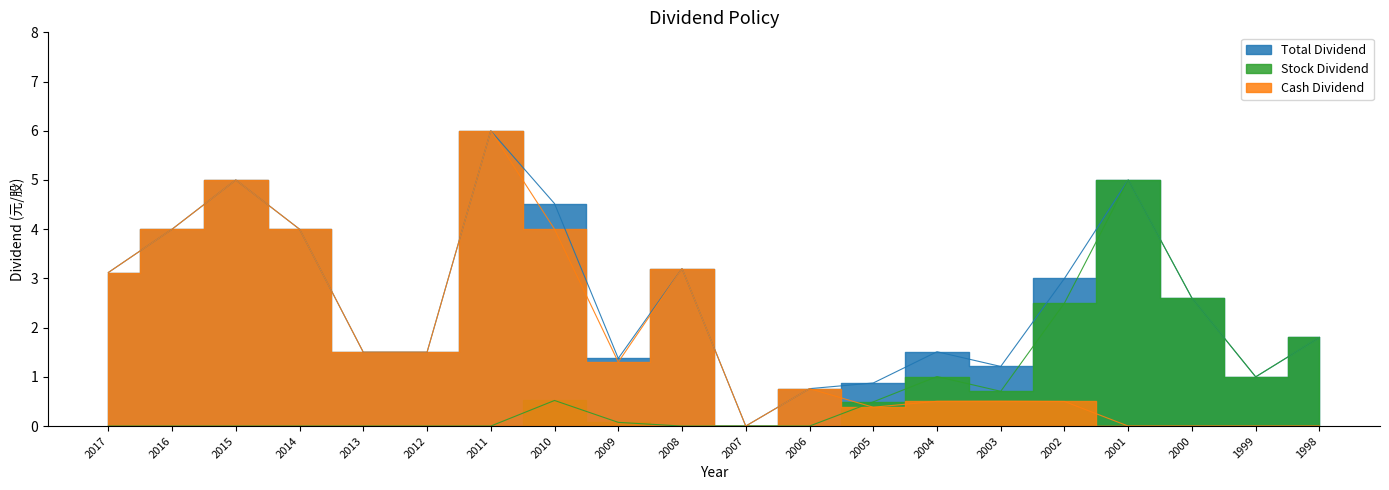

What is the difference between the Total Dividend values at 2007 and 2009?

1.4